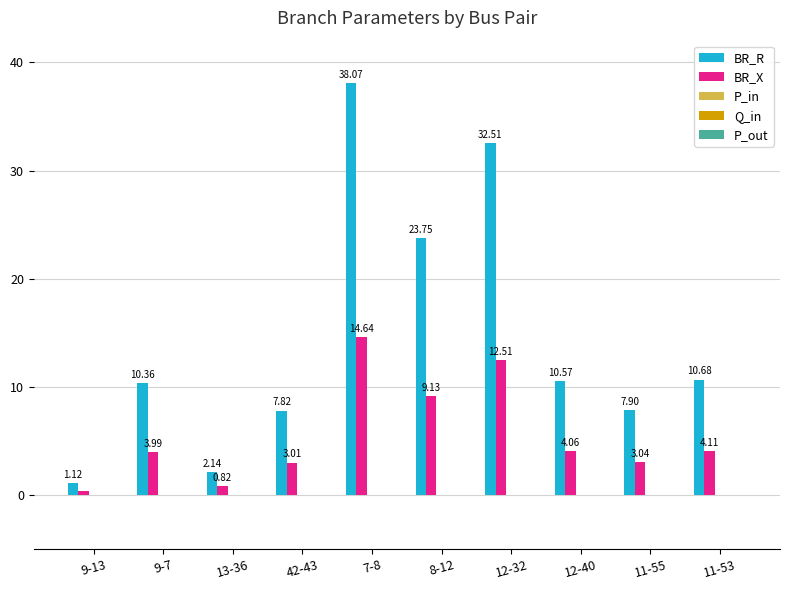

What is the total value across all series at 13-36?

3.0